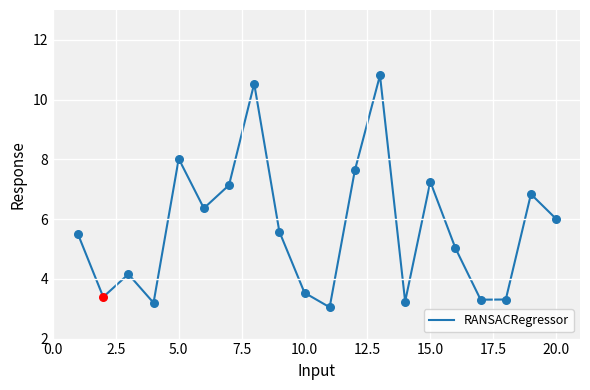

What is the difference between the maximum and minimum values?

7.8